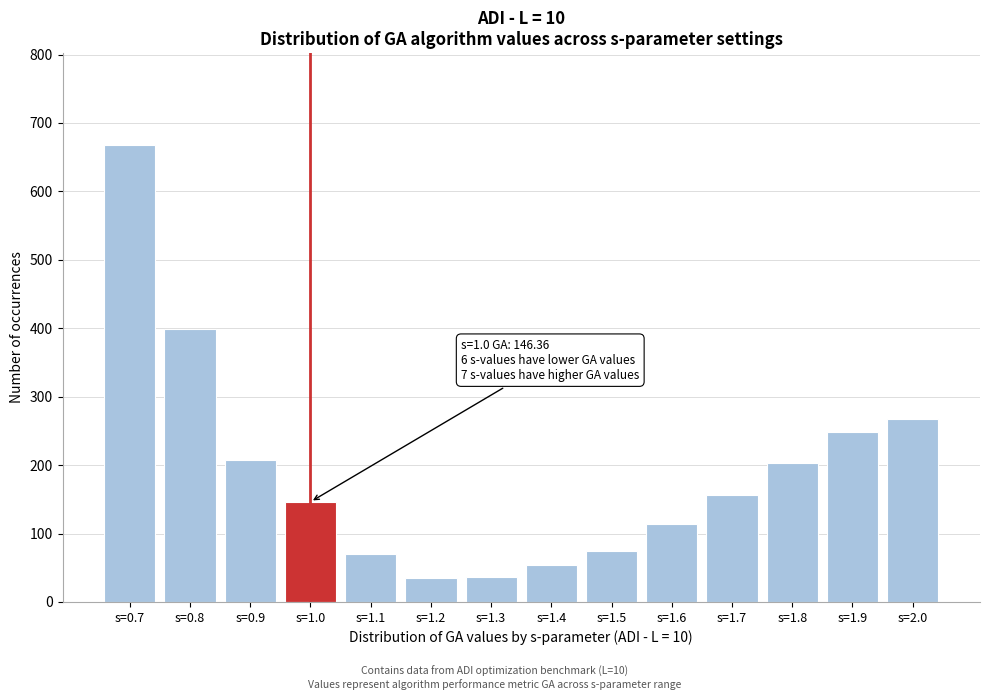

Which has a higher value, s=0.7 or s=1.2?

s=0.7